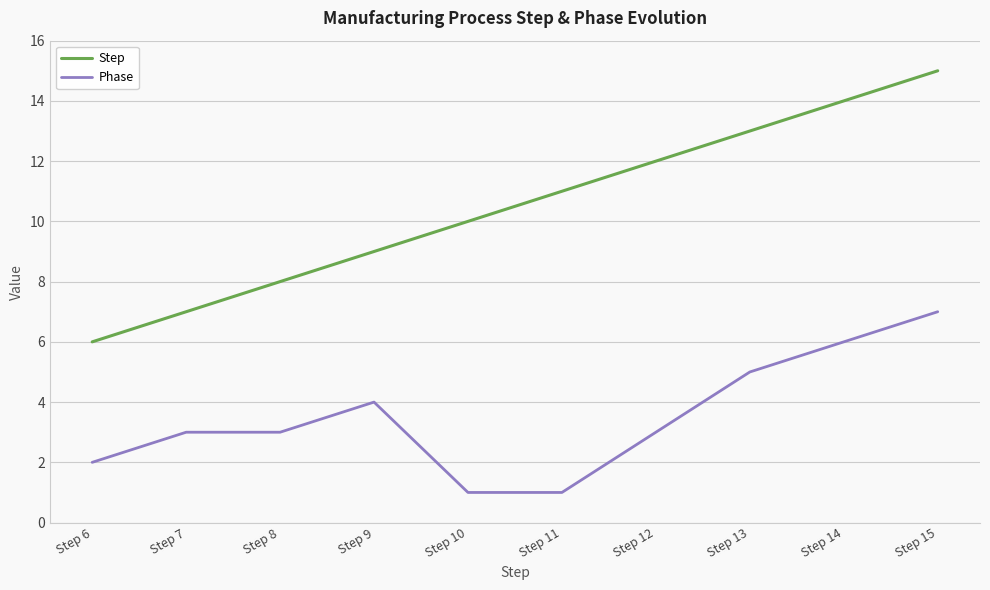

List the labels in order of Step value, smallest first.

Step 6, Step 7, Step 8, Step 9, Step 10, Step 11, Step 12, Step 13, Step 14, Step 15